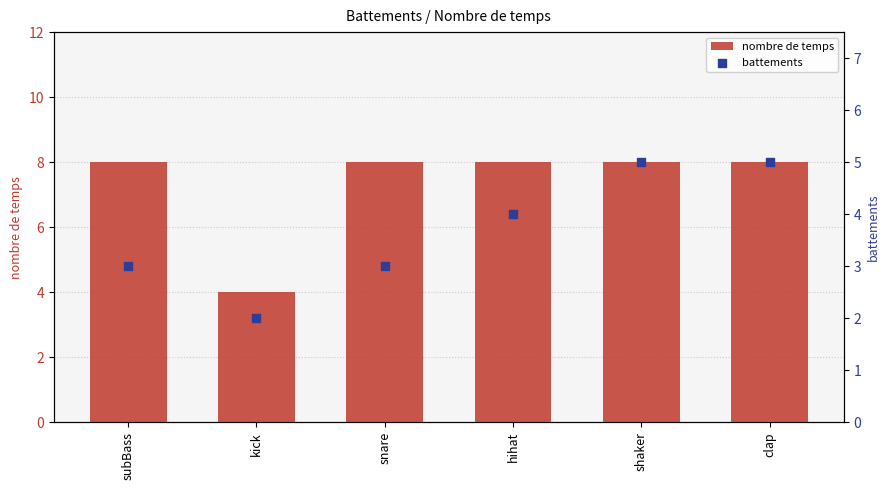

Which series has the widest spread of Y values?

nombre de temps